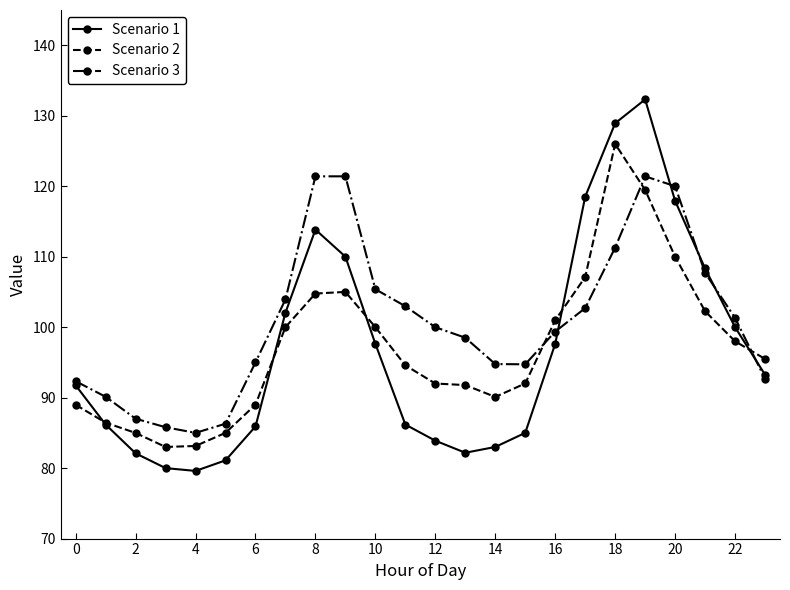

List the series in order of their peak value, highest first.

Scenario 1, Scenario 2, Scenario 3